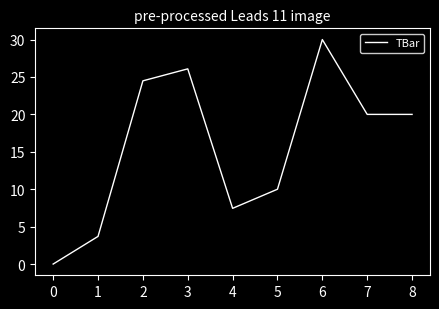

What is the change in value from 0 to 1?

+3.7